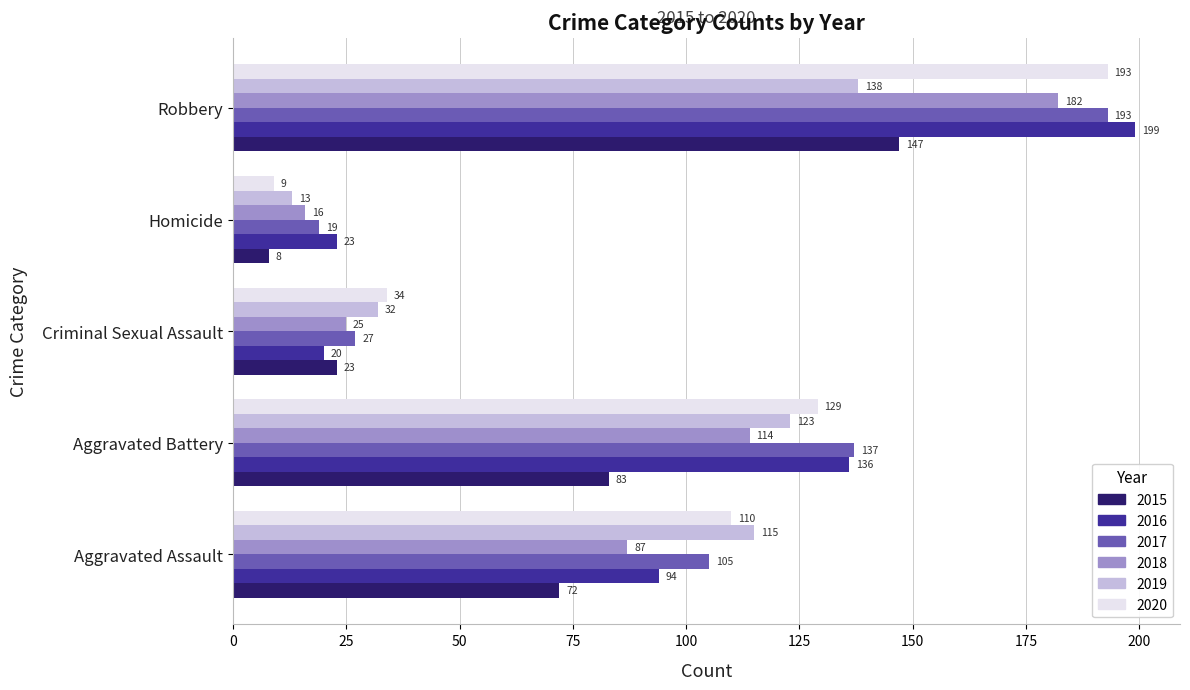

Rank the categories by 2017 value from lowest to highest.

Homicide, Criminal Sexual Assault, Aggravated Assault, Aggravated Battery, Robbery